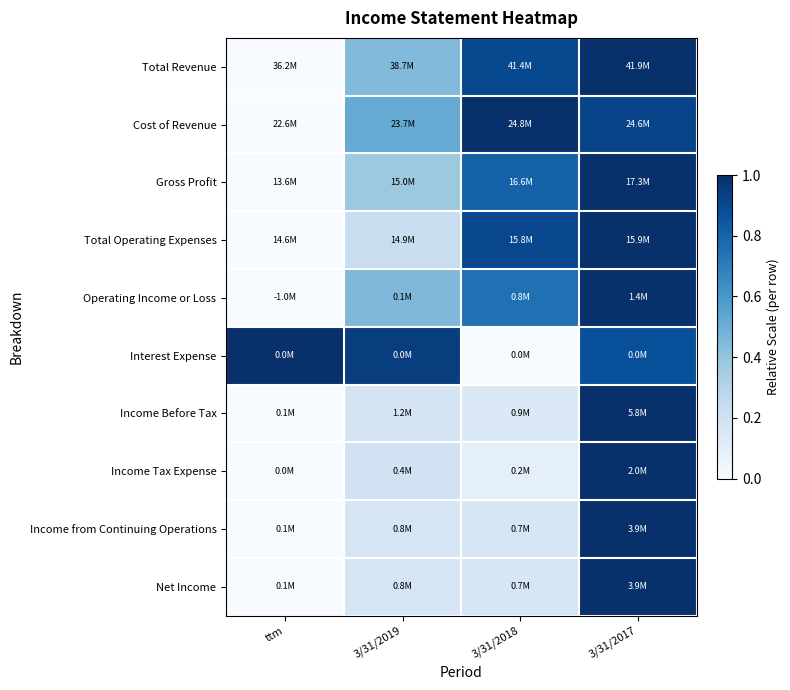

Rank the series at 3/31/2019 from lowest to highest value.

Income from Continuing Operations, Net Income, Income Before Tax, Income Tax Expense, Total Operating Expenses, Gross Profit, Total Revenue, Operating Income or Loss, Cost of Revenue, Interest Expense